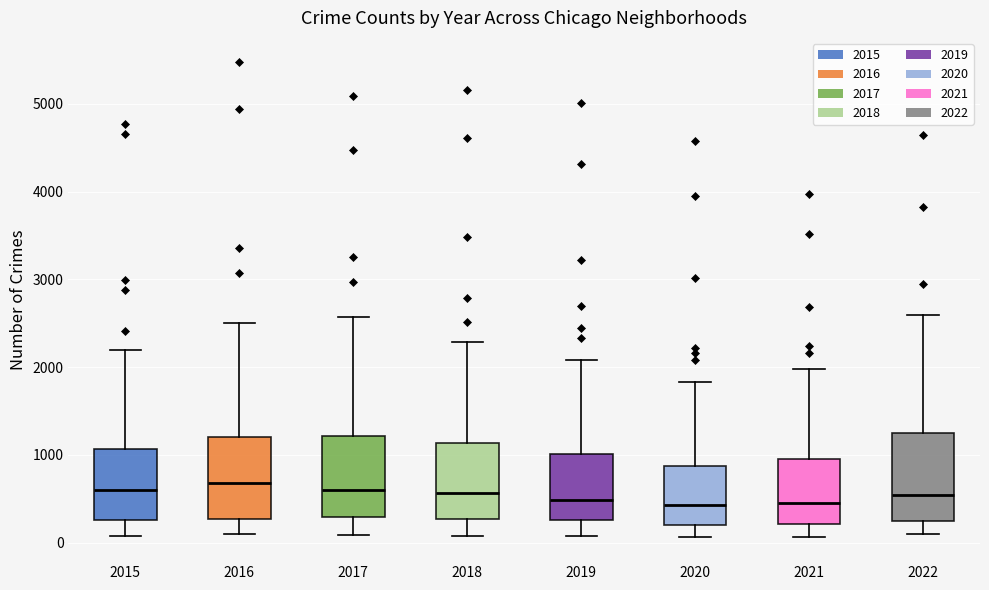

Reading left to right, read every box against the y-axis: the position of its median line, the range the box covers, and the ends of its whiskers. The values are not printed on the chart, so give them approximately, as read against the axis.

2015: median 600, box 300 to 1100, whiskers 100 to 2200
2016: median 700, box 300 to 1200, whiskers 100 to 2500
2017: median 600, box 300 to 1200, whiskers 100 to 2600
2018: median 600, box 300 to 1100, whiskers 100 to 2300
2019: median 500, box 300 to 1000, whiskers 100 to 2100
2020: median 400, box 200 to 900, whiskers 100 to 1800
2021: median 500, box 200 to 1000, whiskers 100 to 2000
2022: median 500, box 300 to 1200, whiskers 100 to 2600